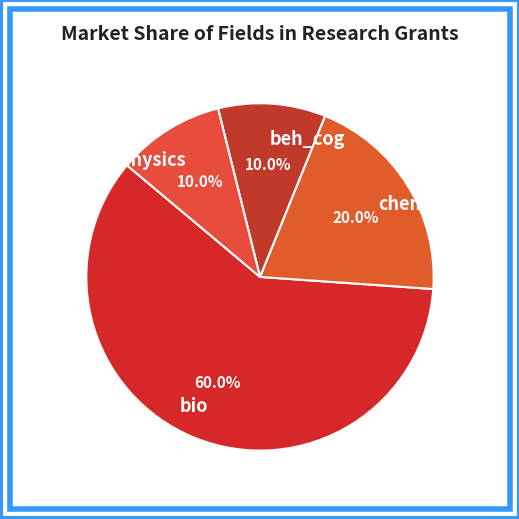

What percentage is NOT represented by bio?

40.0%